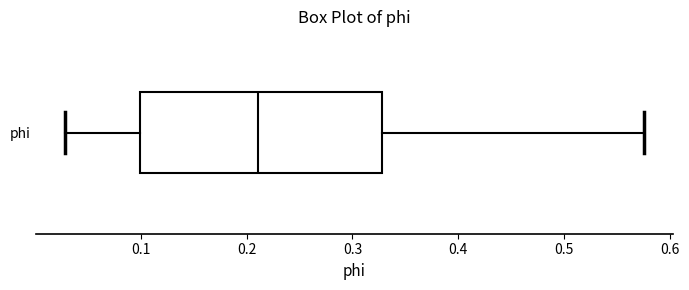

Transcribe this box plot: give where the median line is, the range the box spans, and where the two whiskers end, as read against the x-axis. The values are not printed on the chart, so give them approximately, as read against the axis.

median 0.21, box 0.10 to 0.33, whiskers 0.03 to 0.58